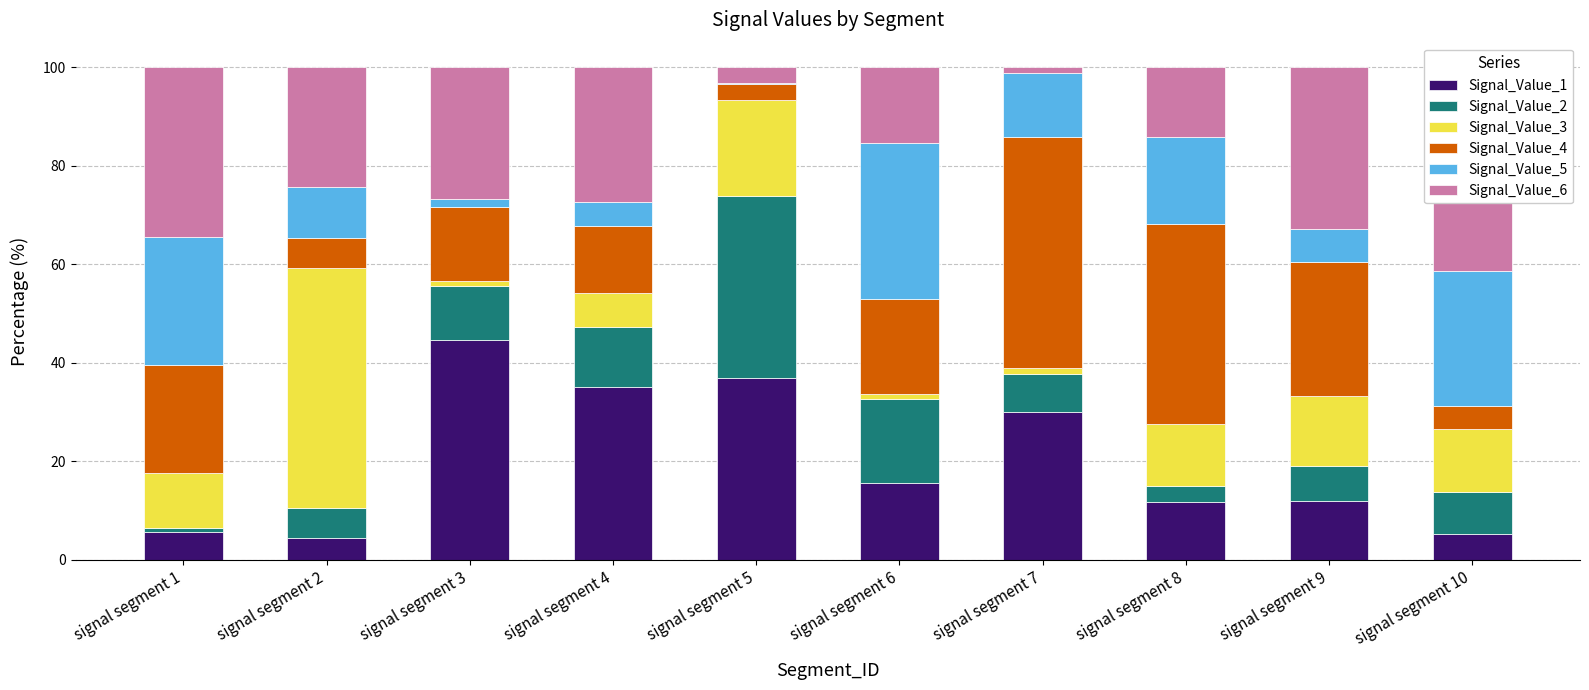

Which label corresponds to the largest value in the chart?

signal segment 2